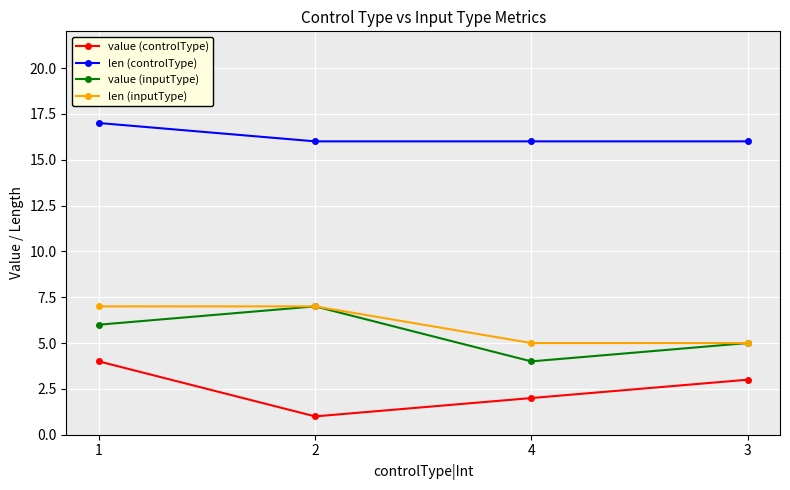

Does the chart display data point markers on the line(s)?

Yes